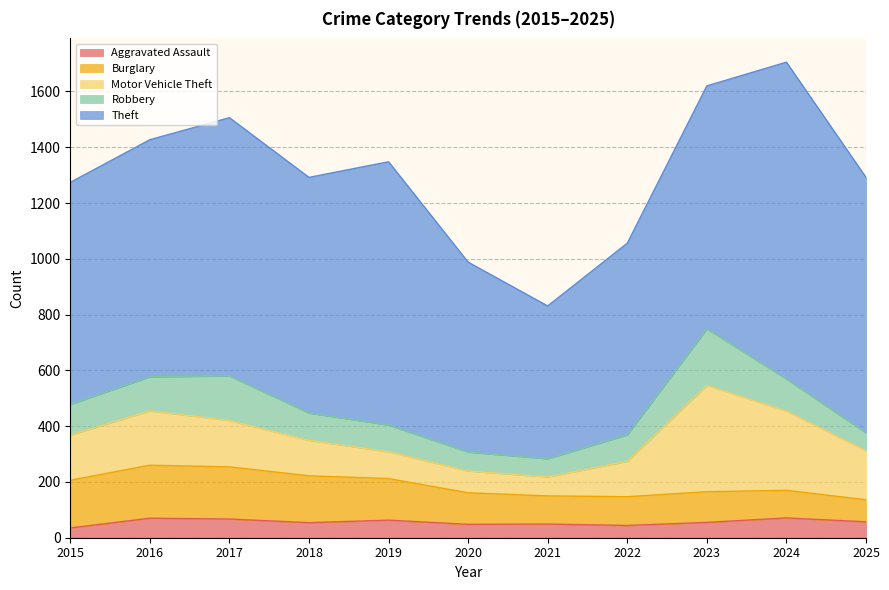

What is the value of the Robbery point at the 9th from the left?

203